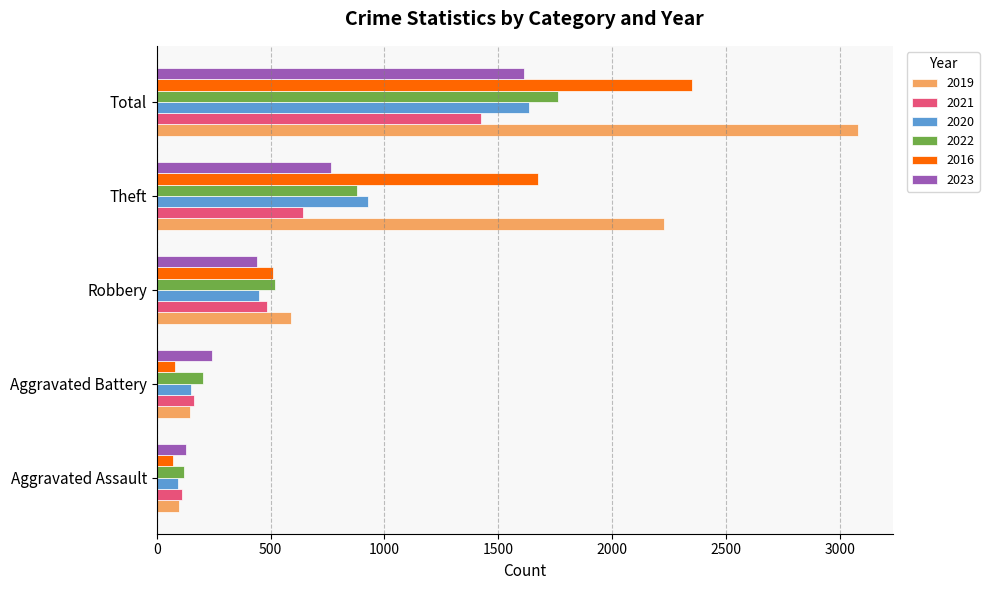

Which series has the widest spread of values?

2019